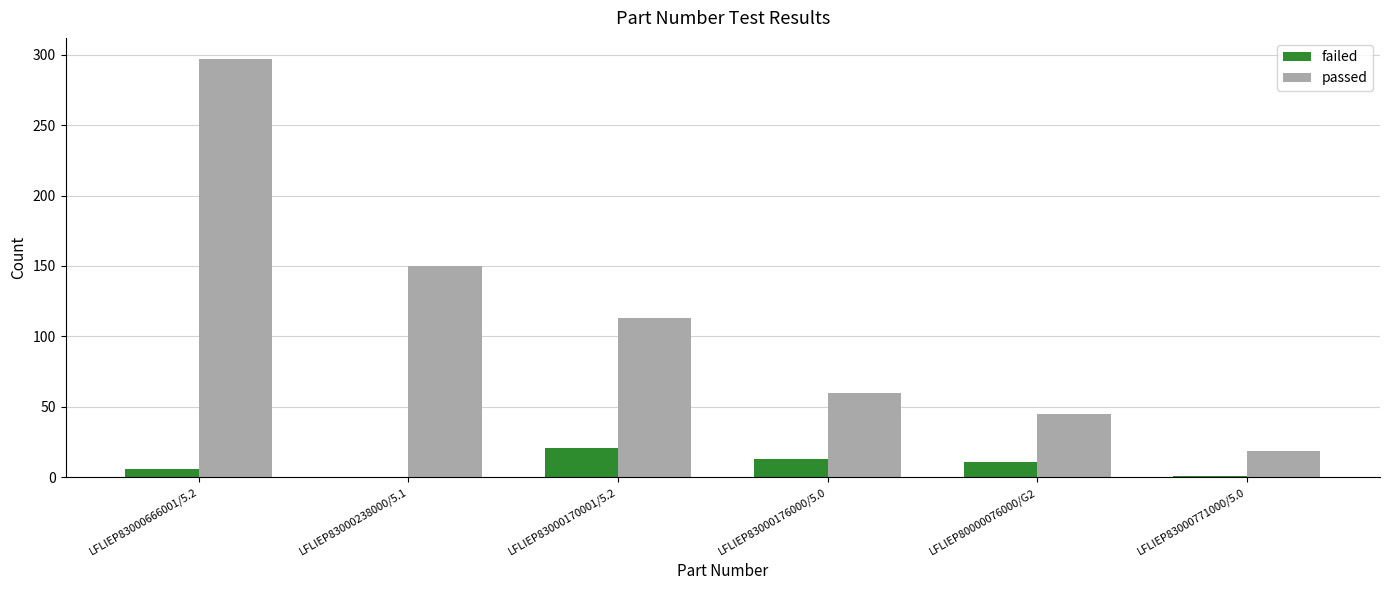

The passed series shows 19 at LFLIEP83000771000/5.0. True or false?

True